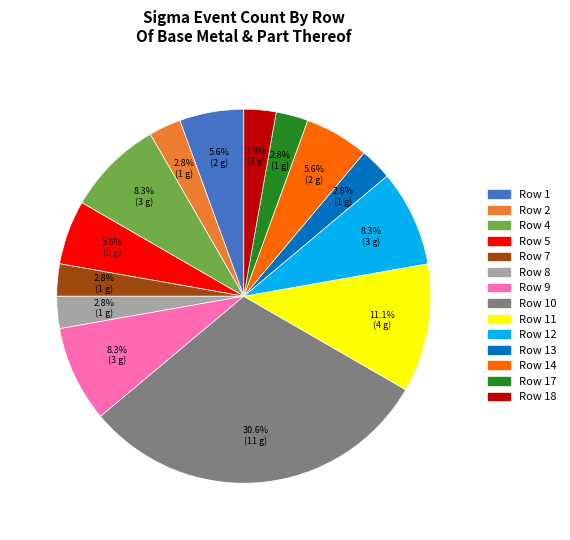

To the nearest percent, what is the difference between the largest and smallest slice percentages?

28%